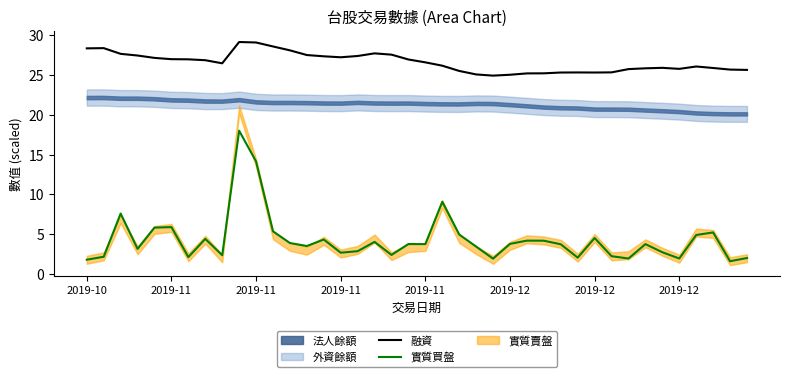

What is the value of the 實質買盤 point at the 34th from the left?

3.7